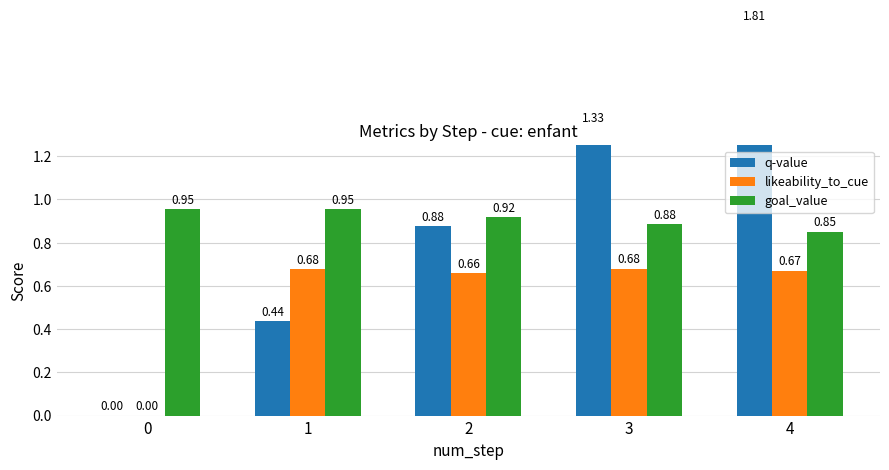

Are the bars horizontal?

No